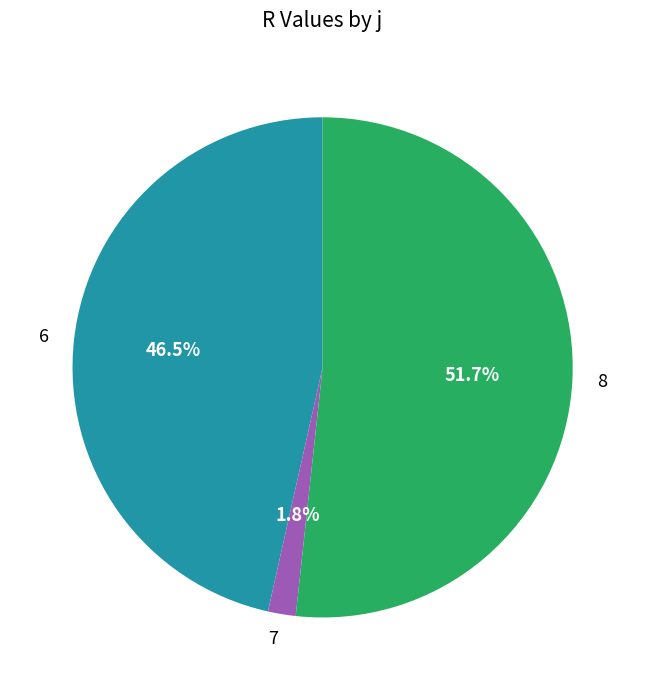

Which slice is the smallest?

7